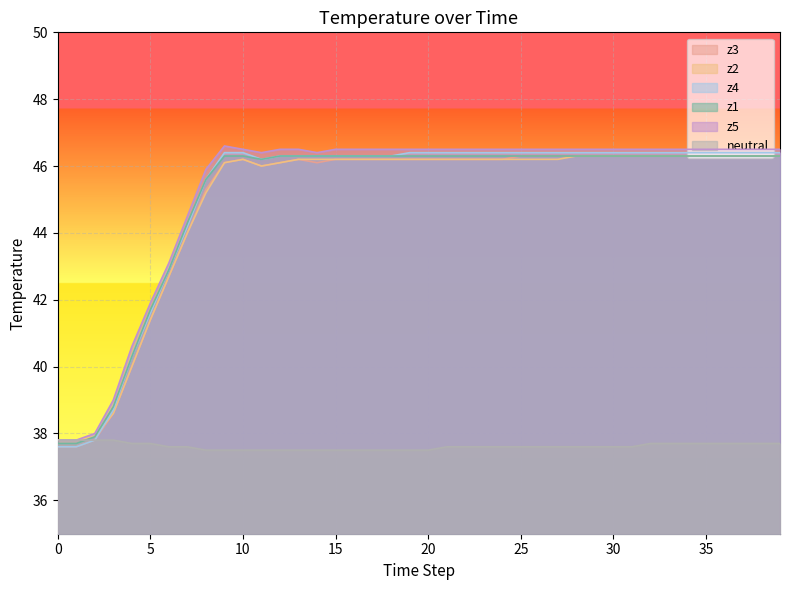

What is the greatest value displayed?

46.6